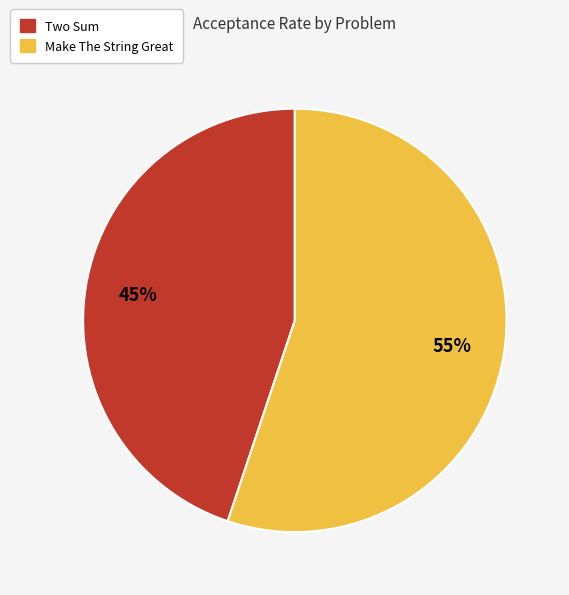

True or false: Make The String Great accounts for 41% of the total.

False